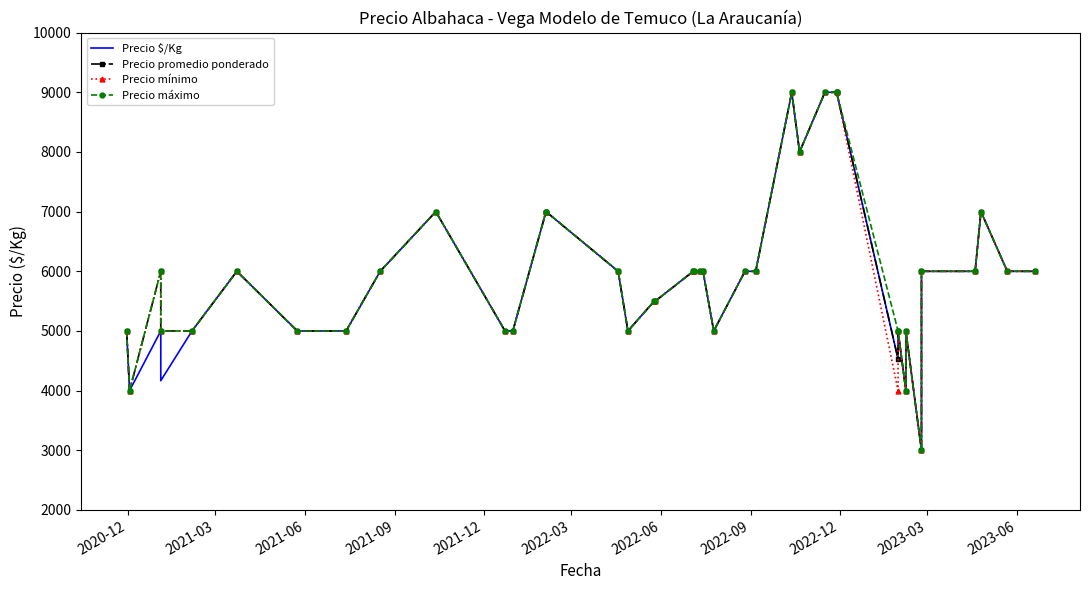

At 2021-06, list the series in order from largest to smallest.

Precio promedio ponderado, Precio mínimo, Precio máximo, Precio $/Kg